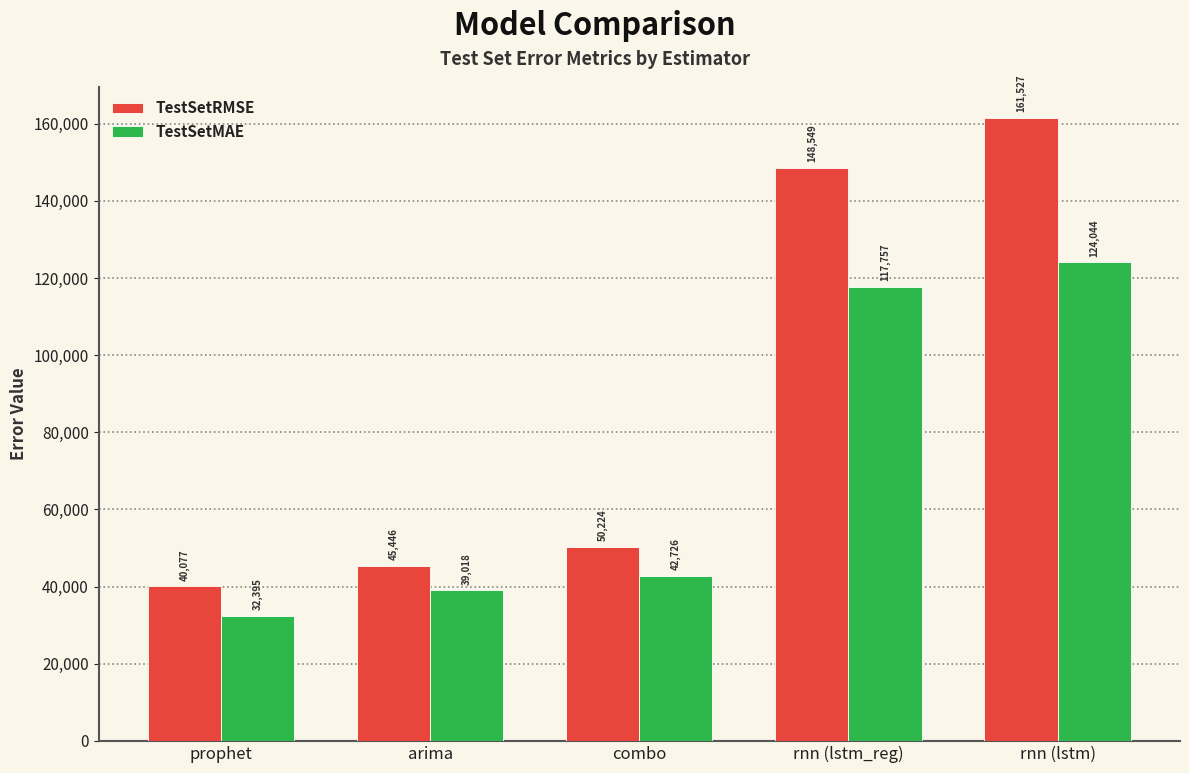

Which series changed the most between combo and rnn (lstm_reg)?

TestSetRMSE